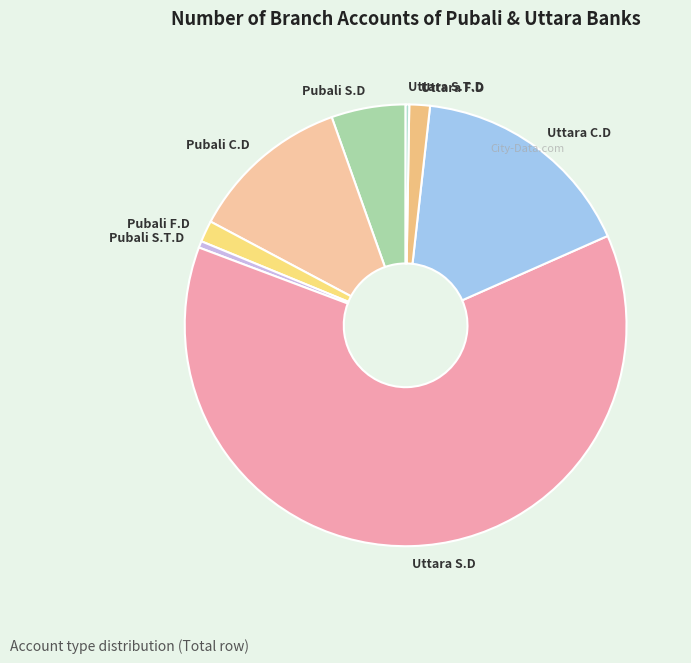

Between Pubali C.D and Pubali F.D, which is larger?

Pubali C.D